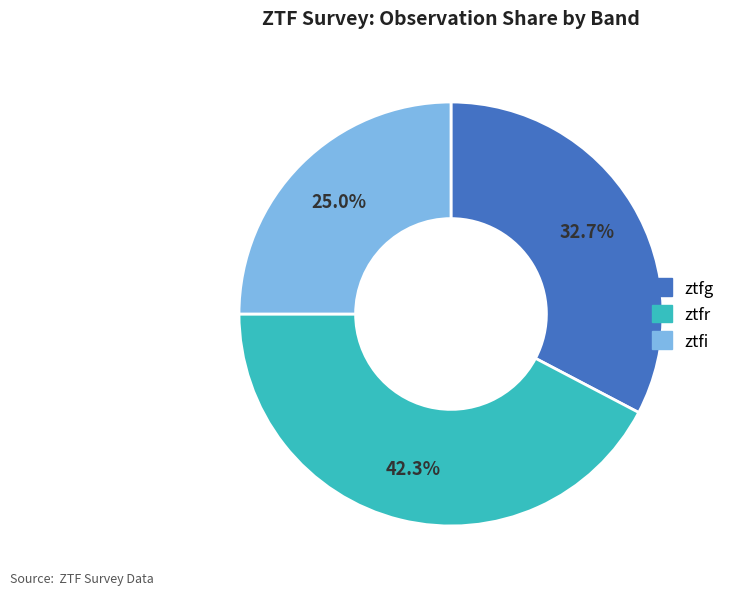

Is there a majority slice in this chart?

No